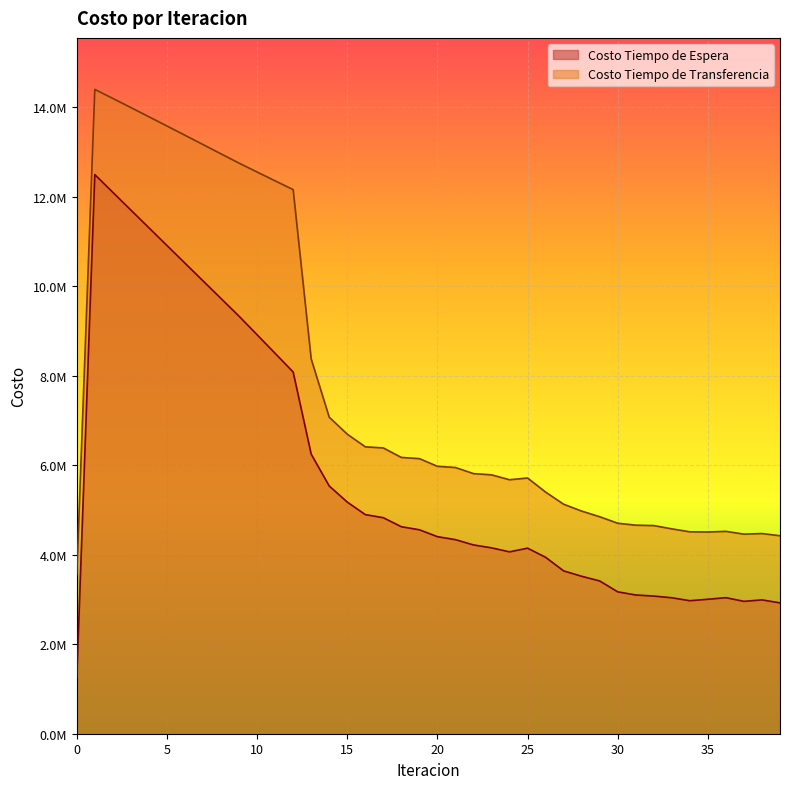

What is the value of the Costo Tiempo de Espera point at the 1st from the left?

1249864.9